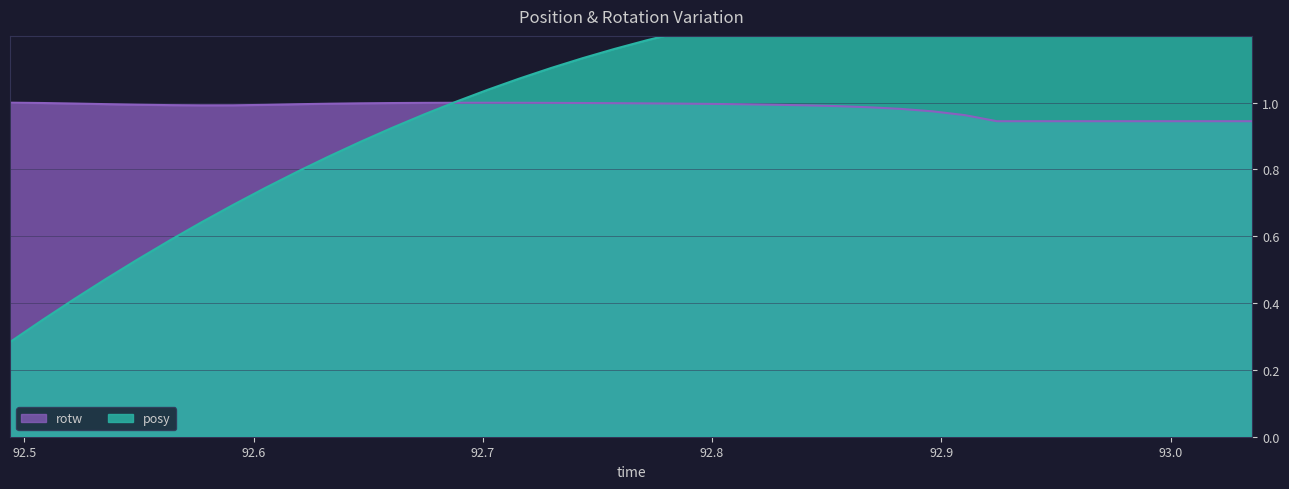

What are all the series names shown in the legend?

posy, rotw